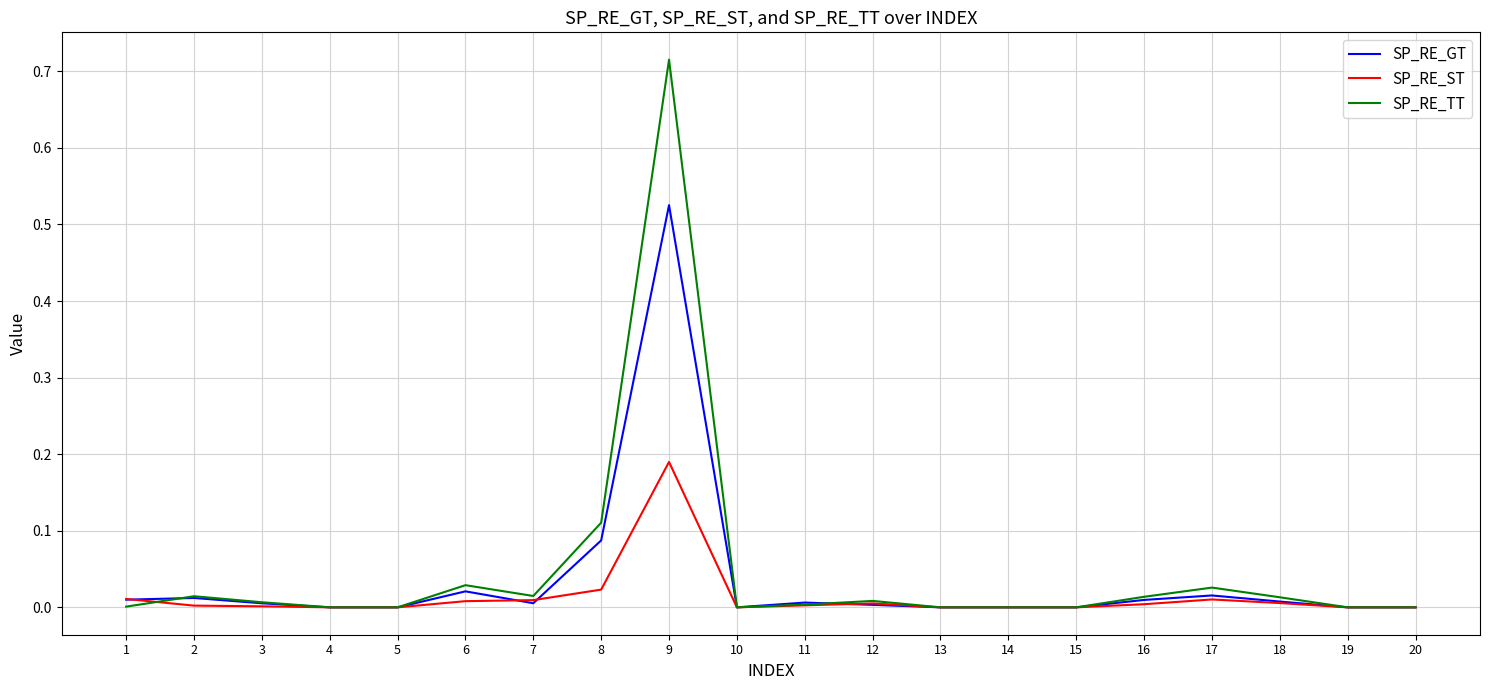

At which category is the sum across all series the highest?

9